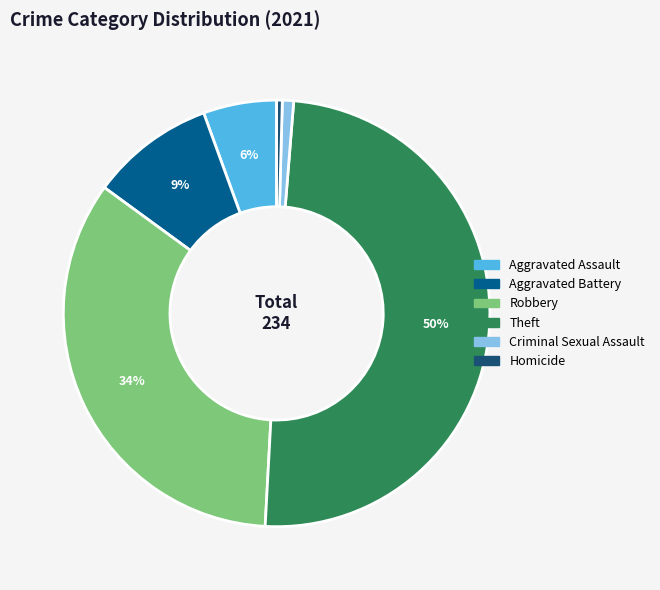

Does any single category account for the majority?

Yes